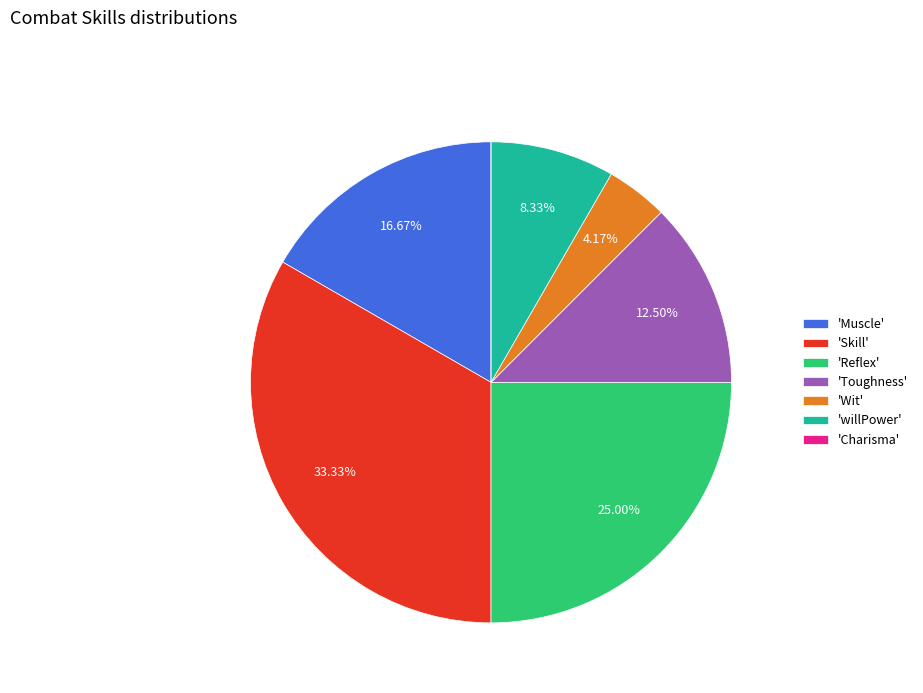

To the nearest percent, what is the average slice percentage?

14%